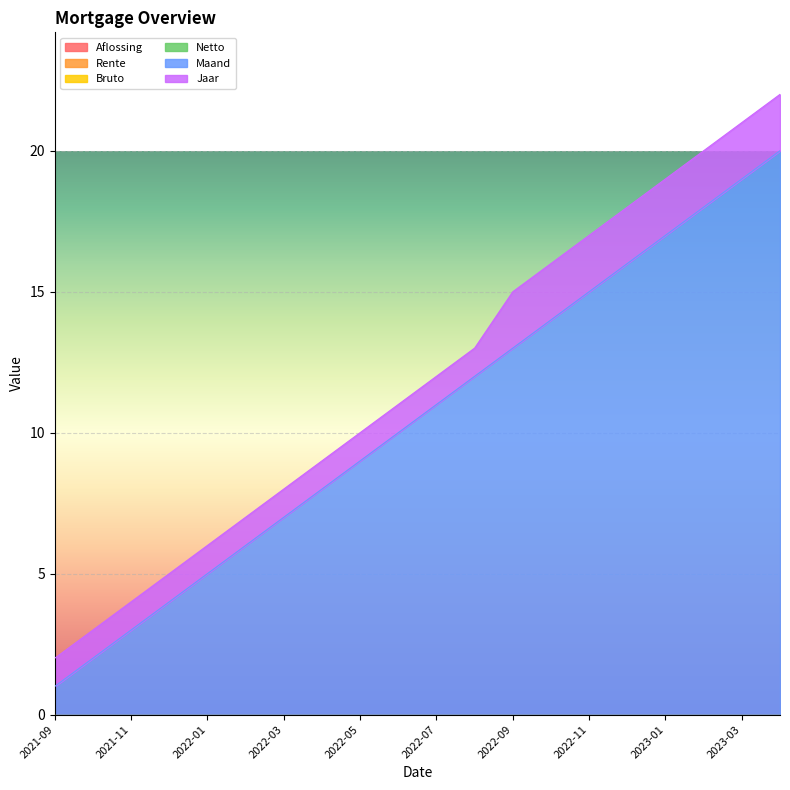

What is the highest value of the Maand series?

20